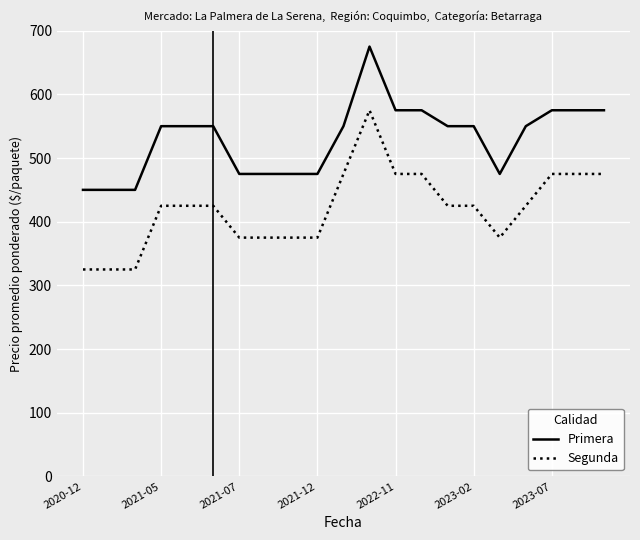

True or false: Segunda and Primera intersect in this chart.

False